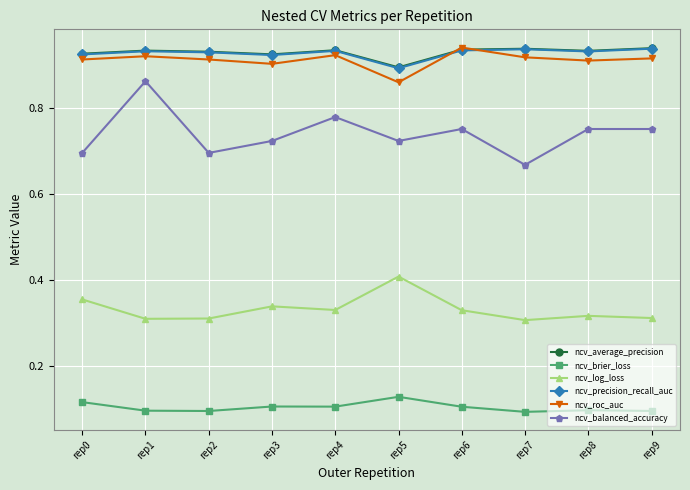

Which series has the largest range (max minus min)?

ncv_balanced_accuracy